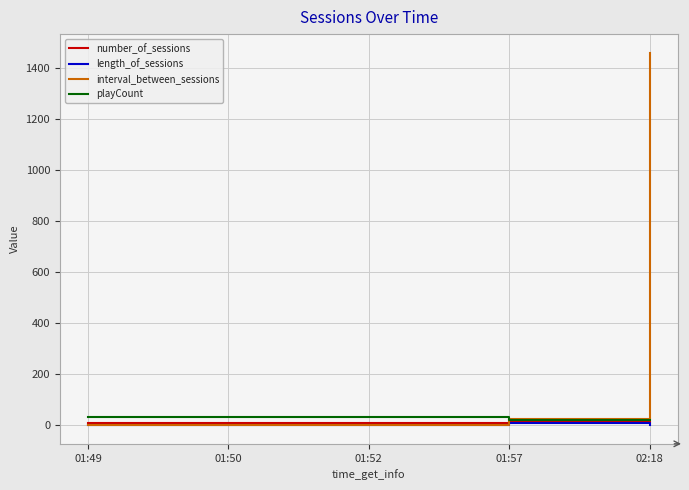

Which category has the highest value across all series?

02:18